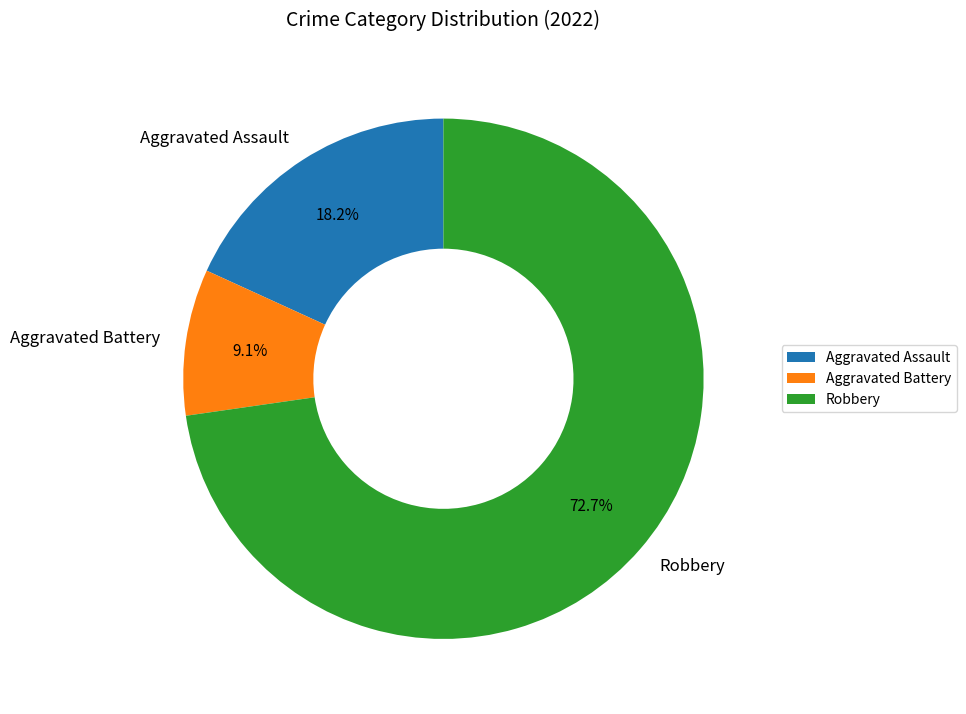

Which has a higher value, Aggravated Assault or Aggravated Battery?

Aggravated Assault